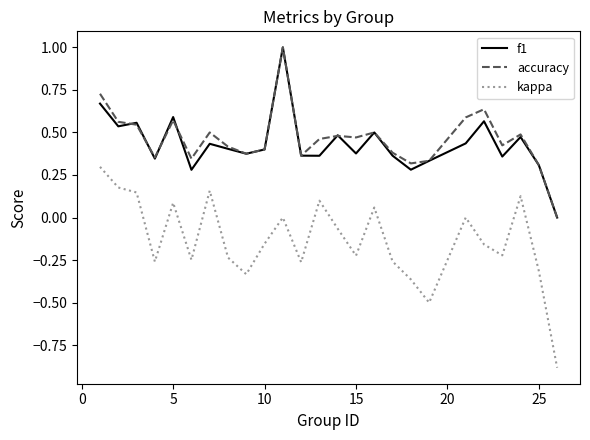

True or false: accuracy and kappa cross at least once.

False